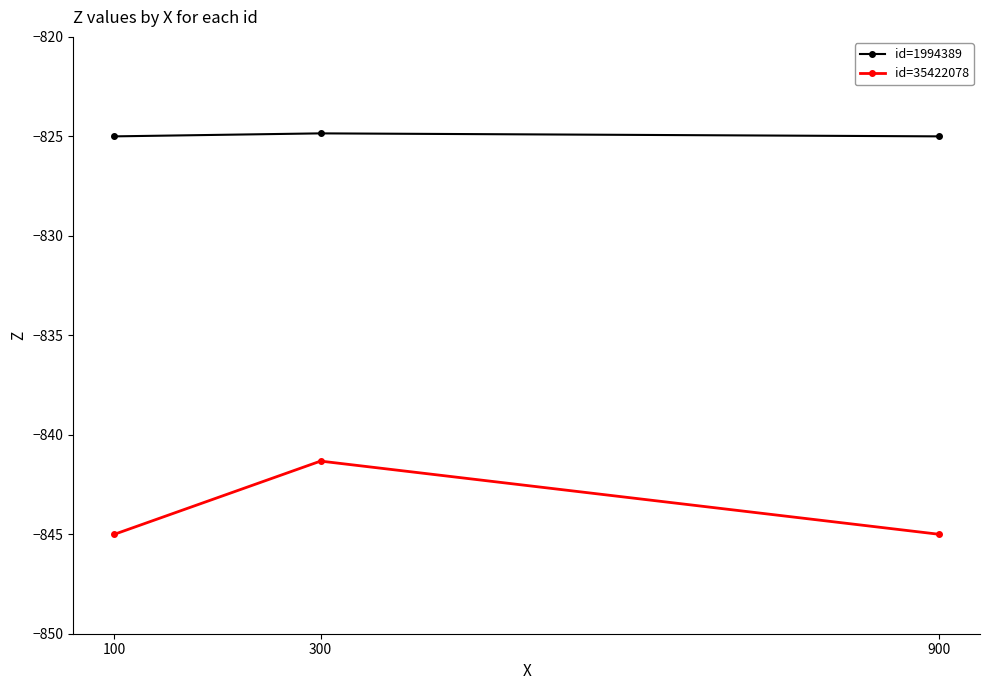

Rank the series at 100 from lowest to highest value.

id=35422078, id=1994389